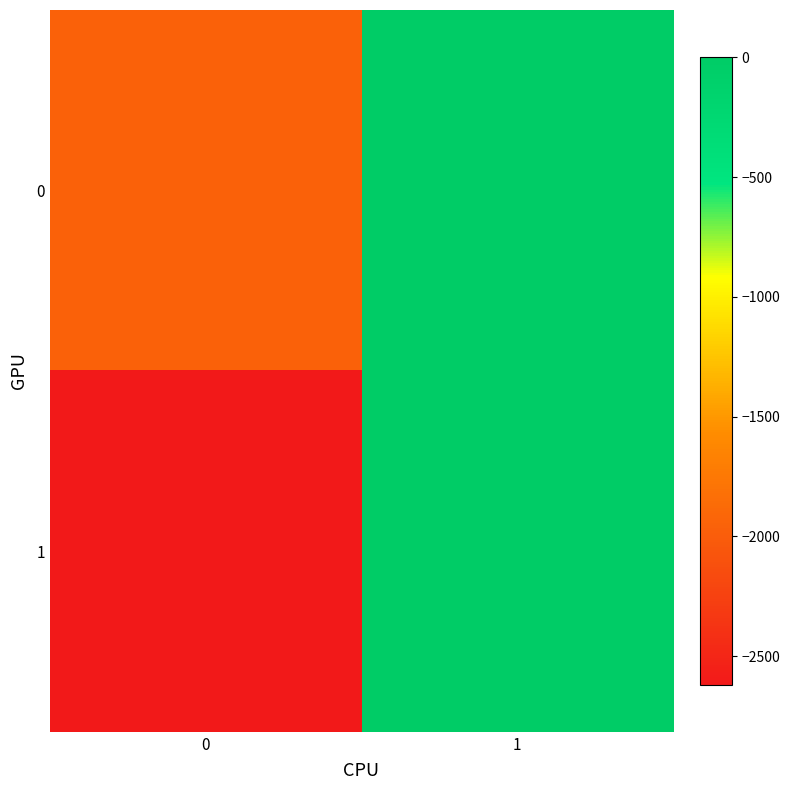

Rank the series by their average value, from highest to lowest.

0, 1